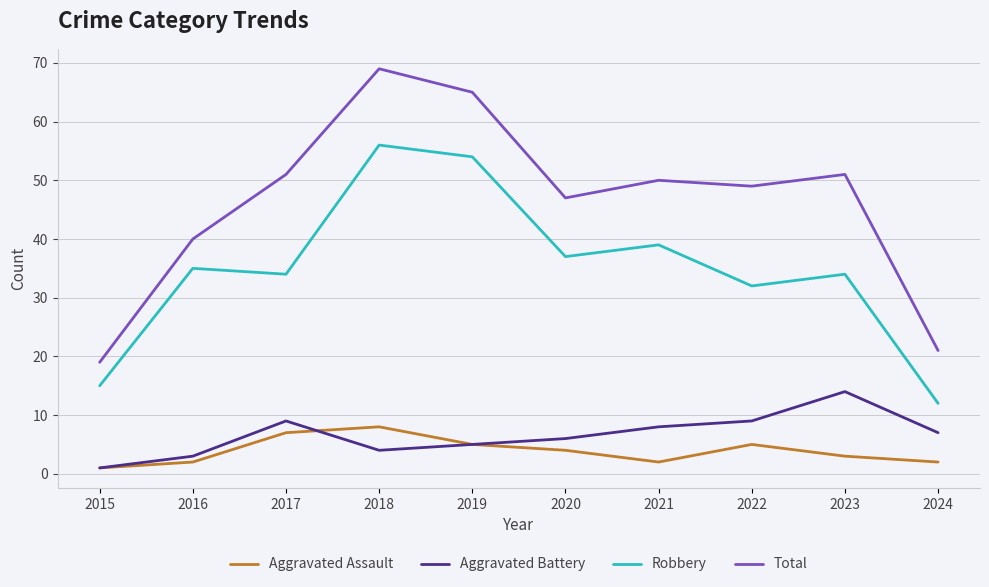

Count the number of categories in the chart.

10